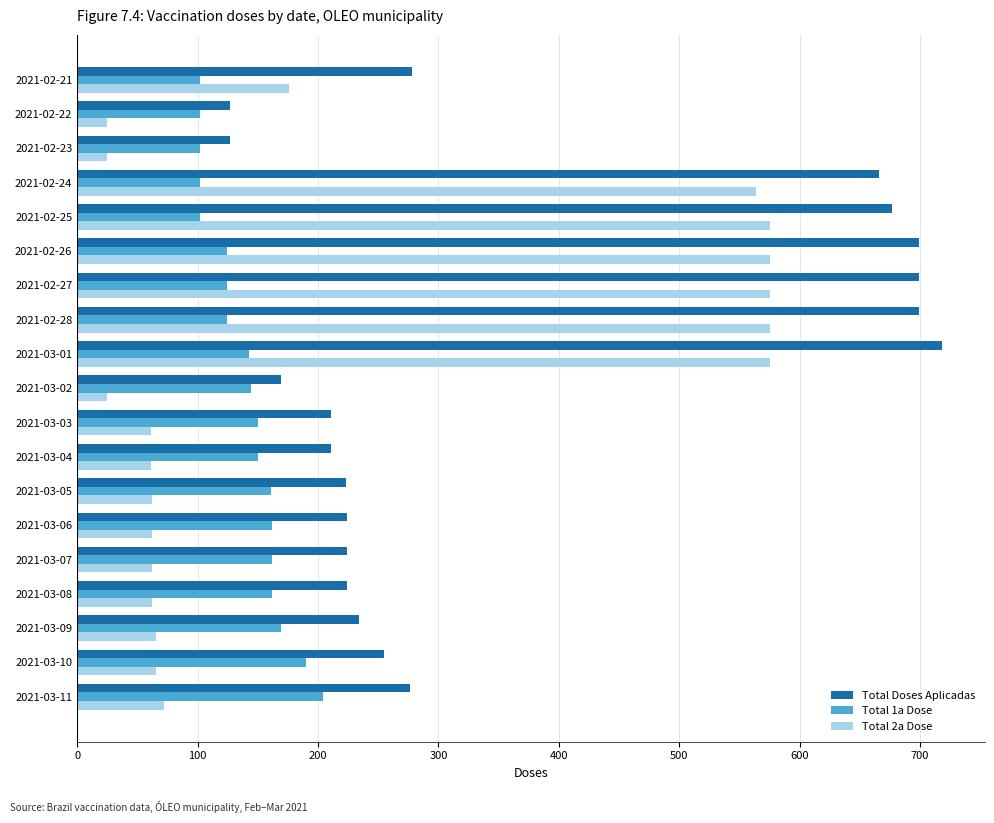

At how many categories does at least one series exceed 290?

6